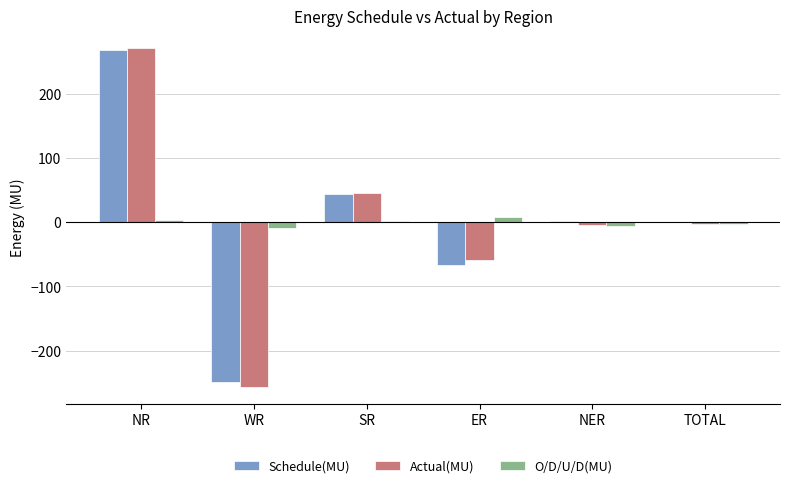

The Schedule(MU) series shows -96.4 at ER. True or false?

False